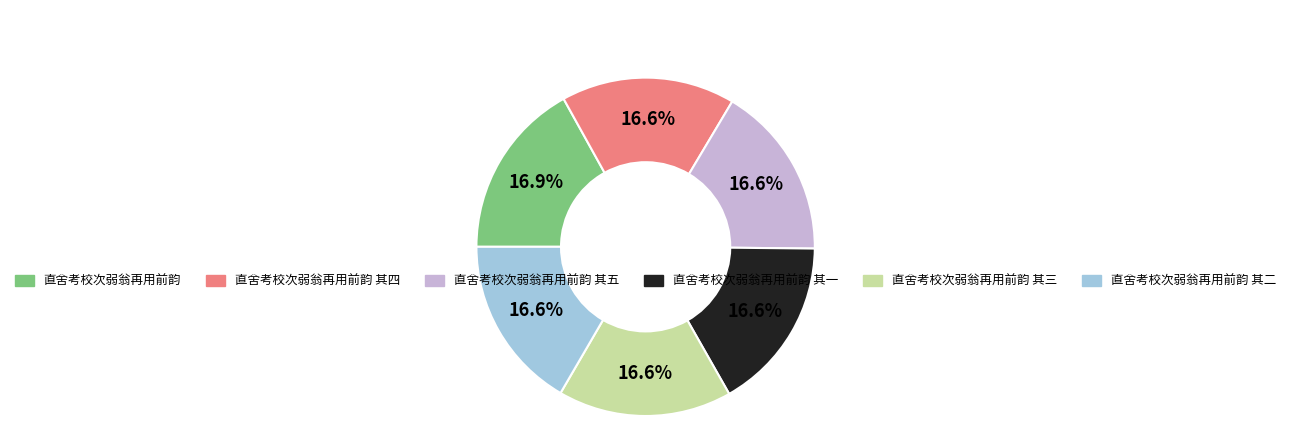

Is there any slice that represents more than half of the pie?

No